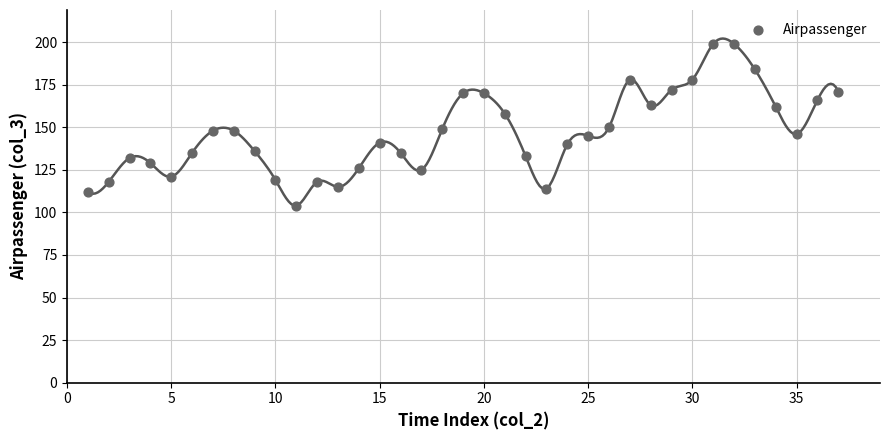

What is the range of X values (max minus min)?

36